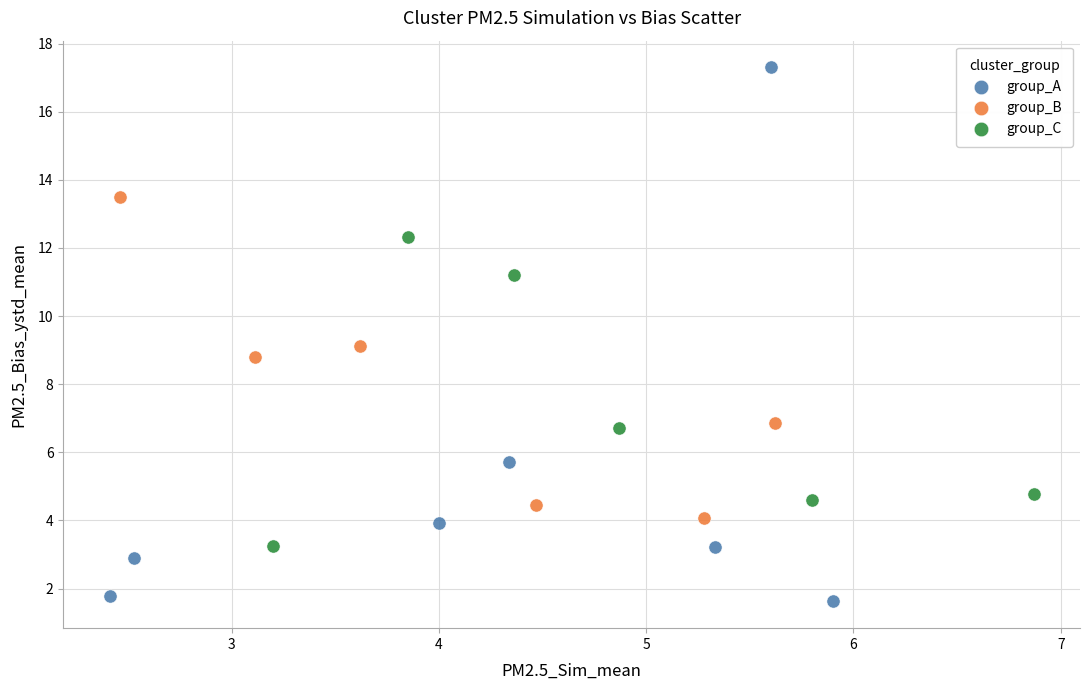

Which series contains the highest Y value?

group_A